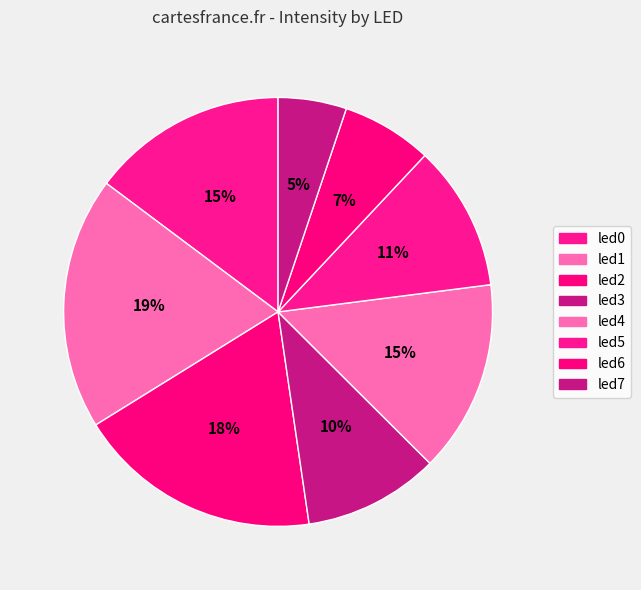

The led4 slice represents 15% of the pie. True or false?

True